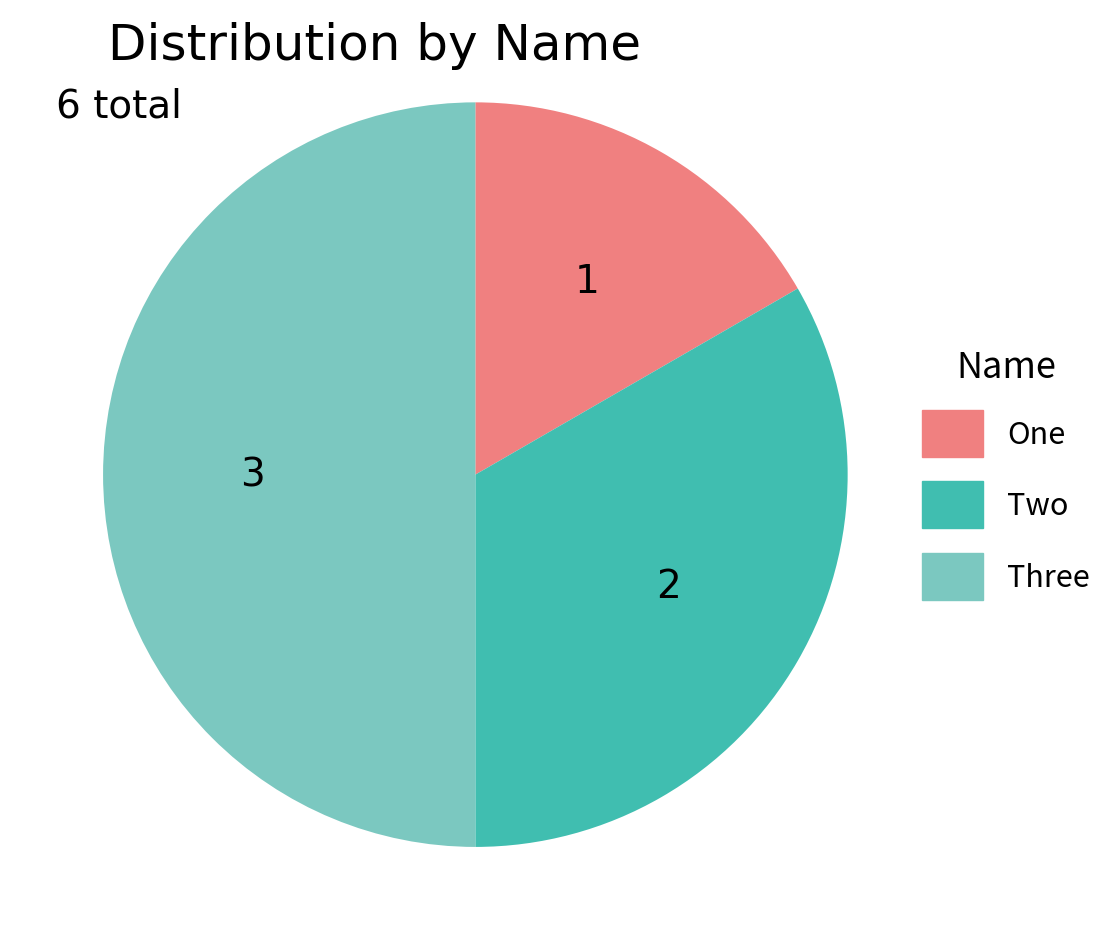

Is Two the majority of the pie?

No